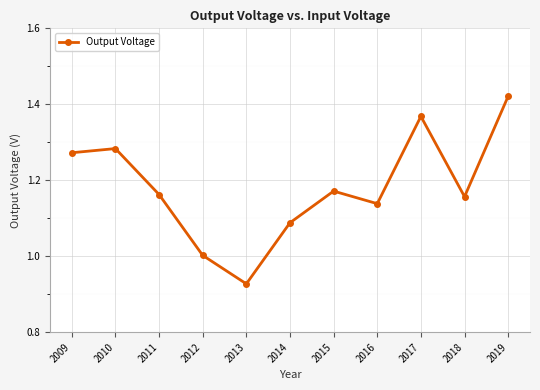

Where is the first local maximum?

2010